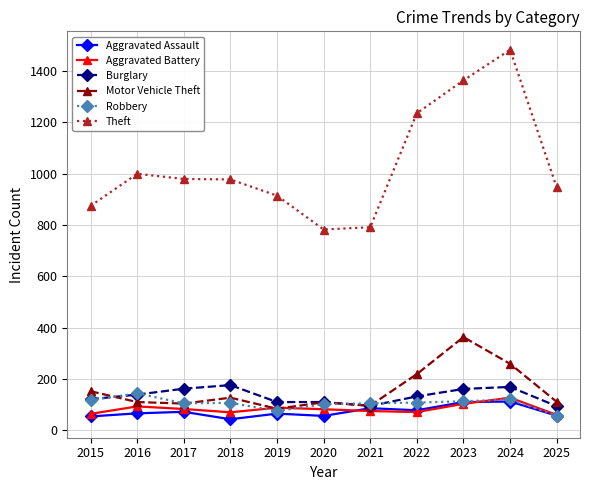

At which label does Robbery reach its peak?

2016